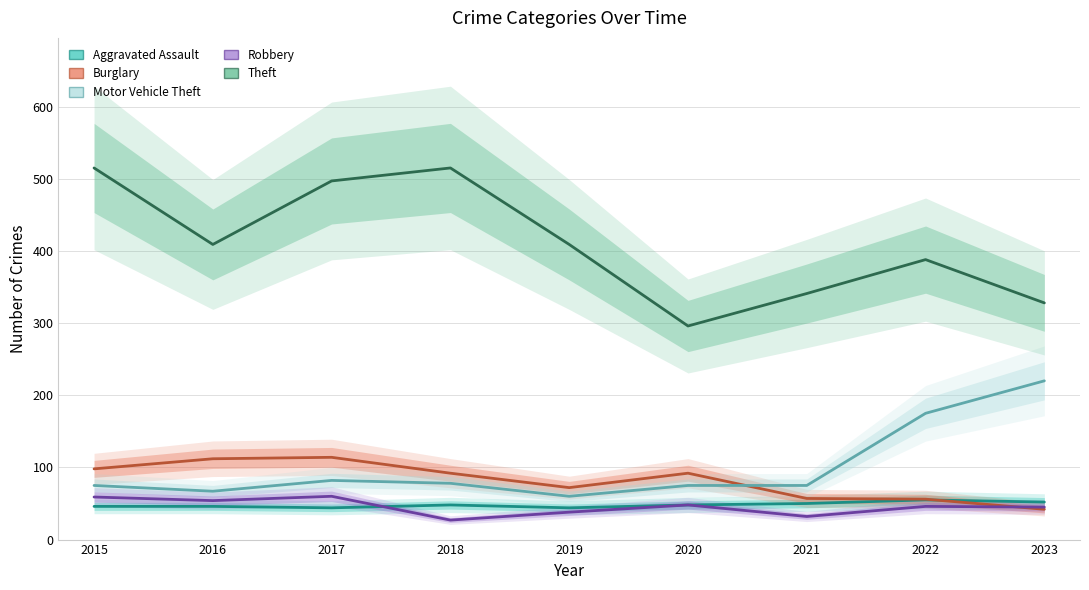

What is the approximate value of Aggravated Assault at 2020, to the nearest 10?

50